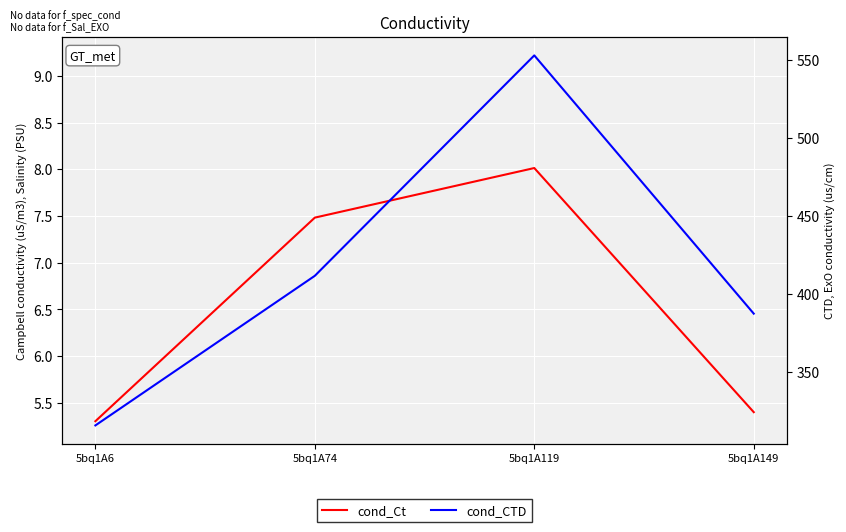

List the series in order of their peak value, highest first.

cond_CTD, cond_Ct